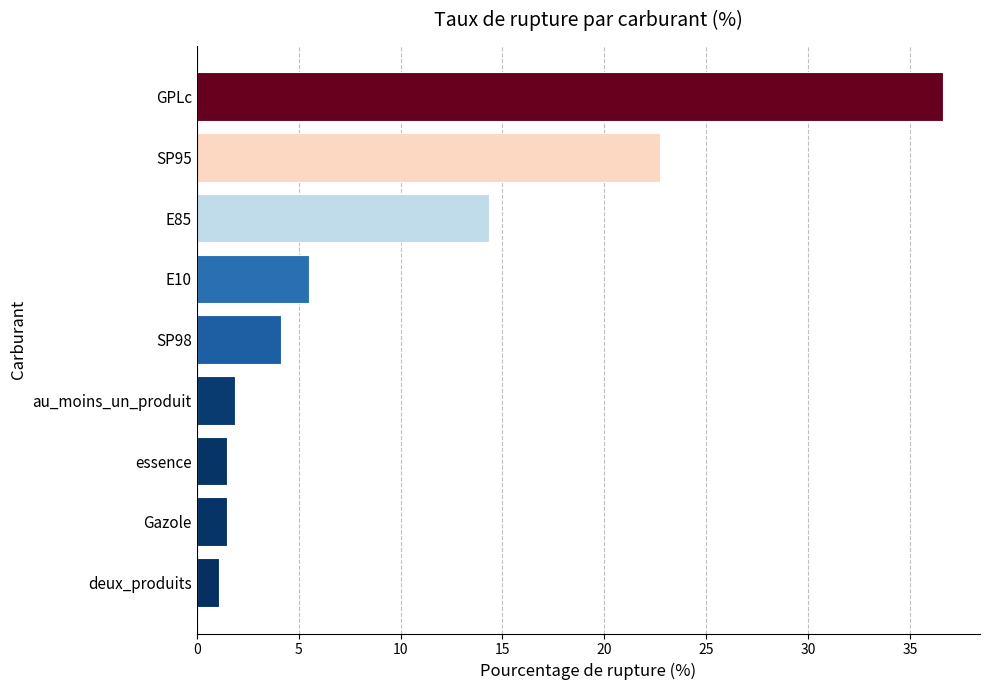

What is the change in value from deux_produits to SP95?

+21.6